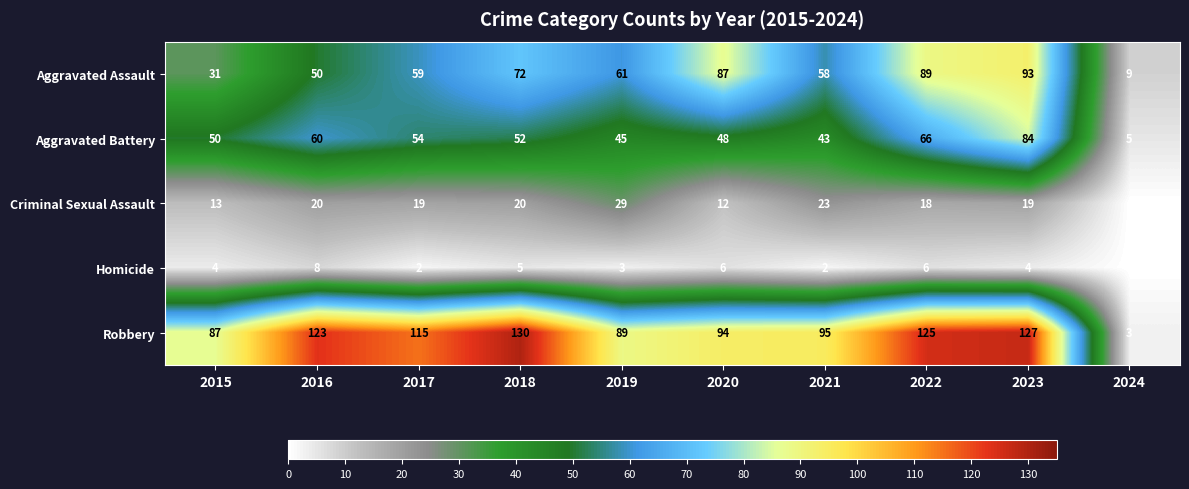

At how many categories does at least one series exceed 121?

4